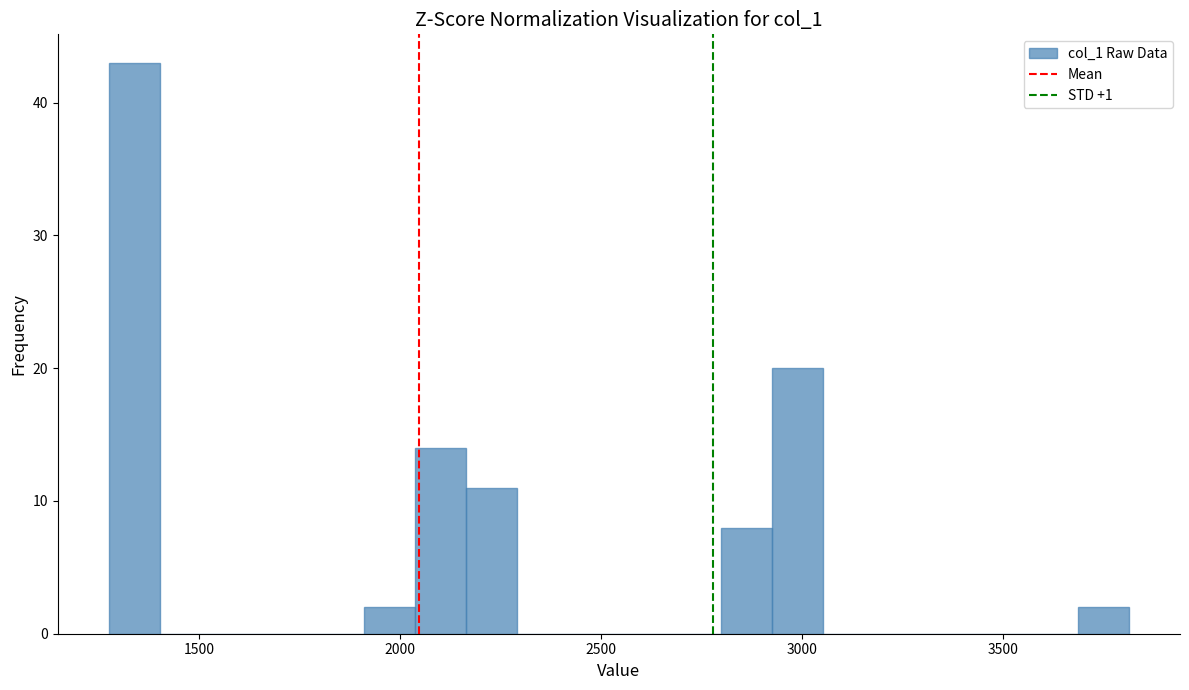

Around what value on the x-axis is the tallest bar? Give the approximate position of its centre, as read against the axis.

1350